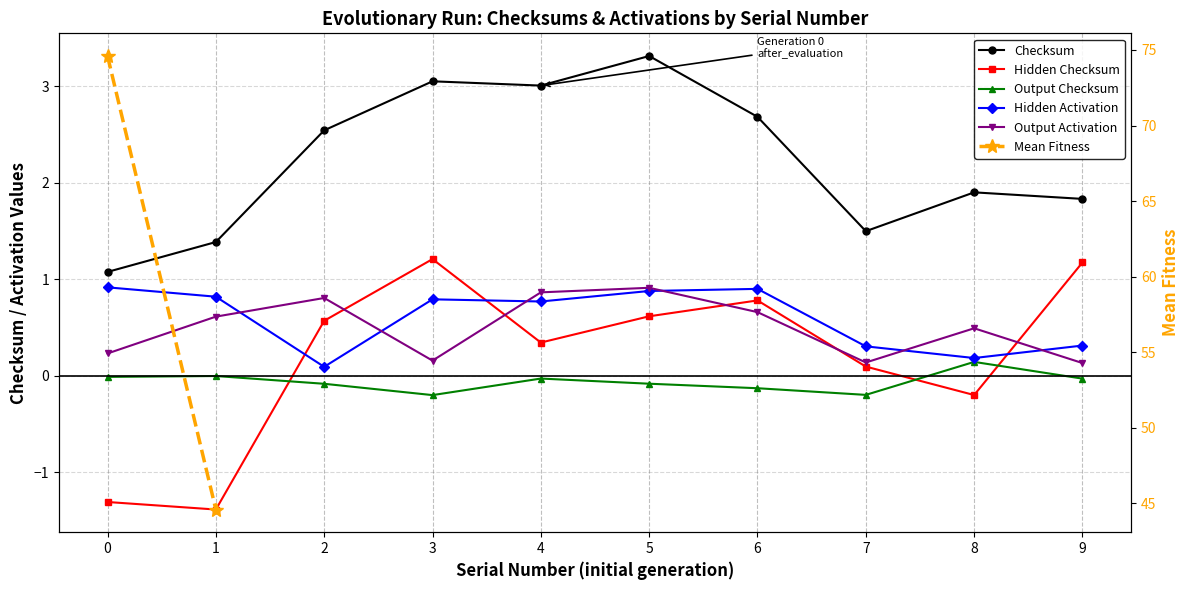

The output_activation series shows 0.9 at 6. True or false?

False